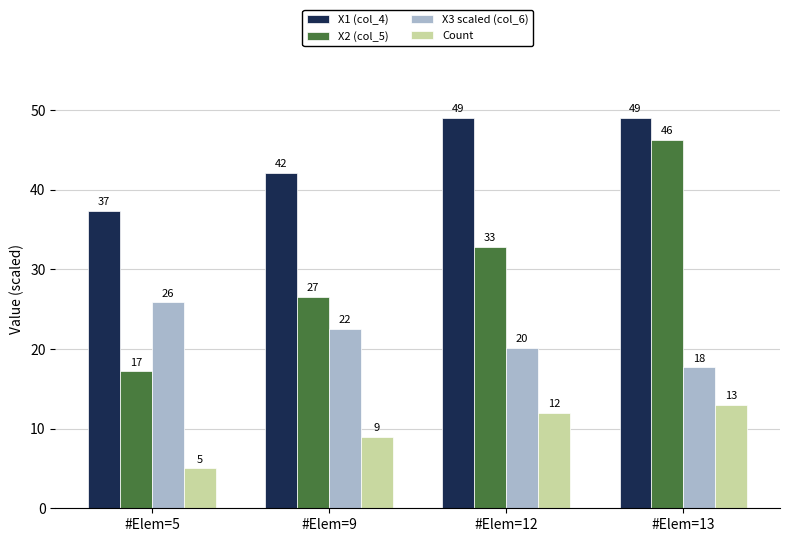

What value does the X1 (col_4) series have at #Elem=5?

37.3